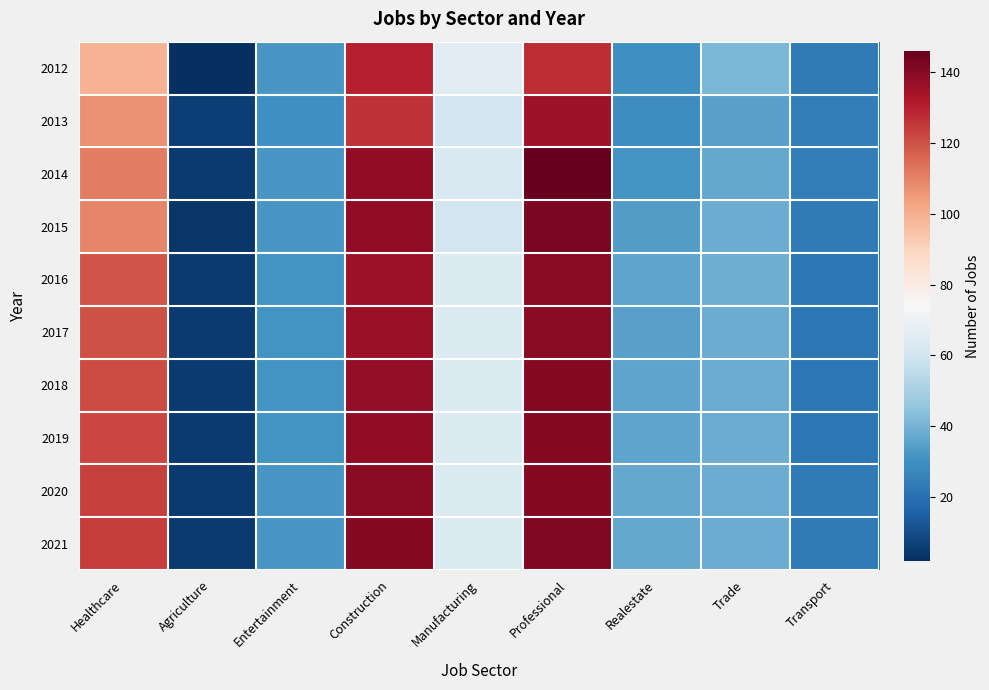

At Manufacturing, list the series in order from largest to smallest.

2012, 2016, 2017, 2018, 2019, 2020, 2021, 2014, 2015, 2013